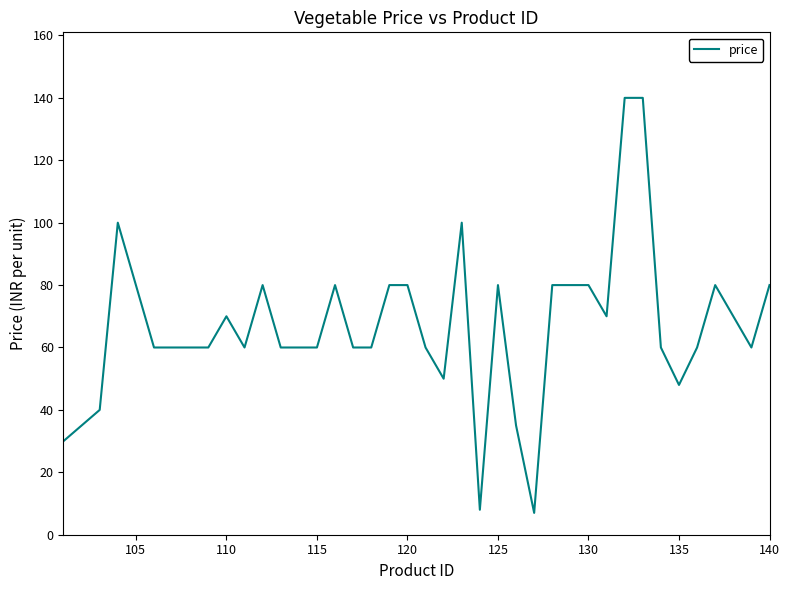

What is the smallest value displayed?

7